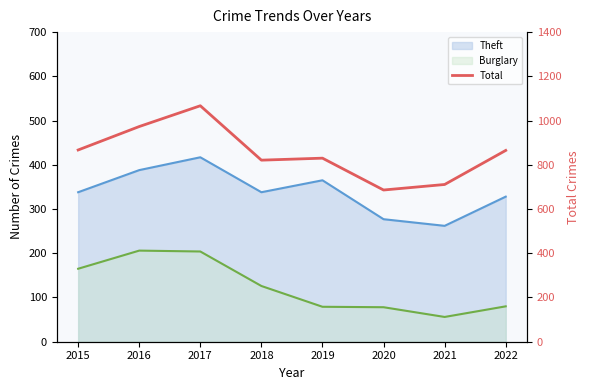

Reading left to right, extract all data points from this chart.

867	973	1067	821	830	686	711	865